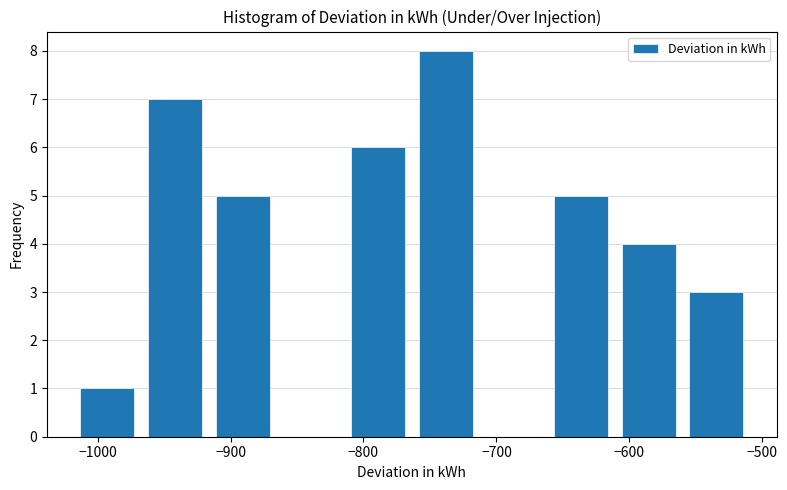

Reading left to right, transcribe this chart: for each bar, give the range it covers on the x-axis and its height. Neither the bar edges nor the heights are printed on the chart, so give them approximately, as read against the axes.

-1020 to -970: 1
-970 to -920: 7
-920 to -870: 5
-870 to -810: 0
-810 to -760: 6
-760 to -710: 8
-710 to -660: 0
-660 to -610: 5
-610 to -560: 4
-560 to -510: 3